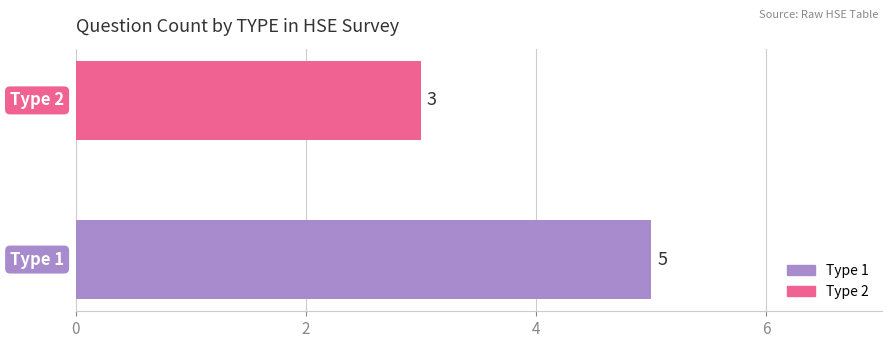

What is the average value?

4